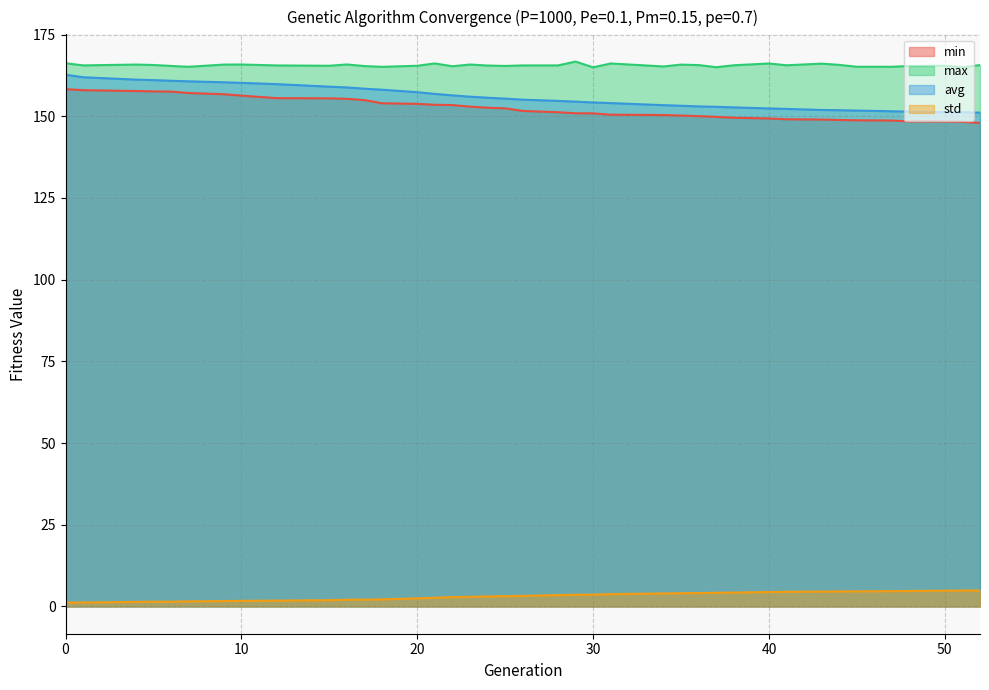

Which series has the largest range (max minus min)?

avg